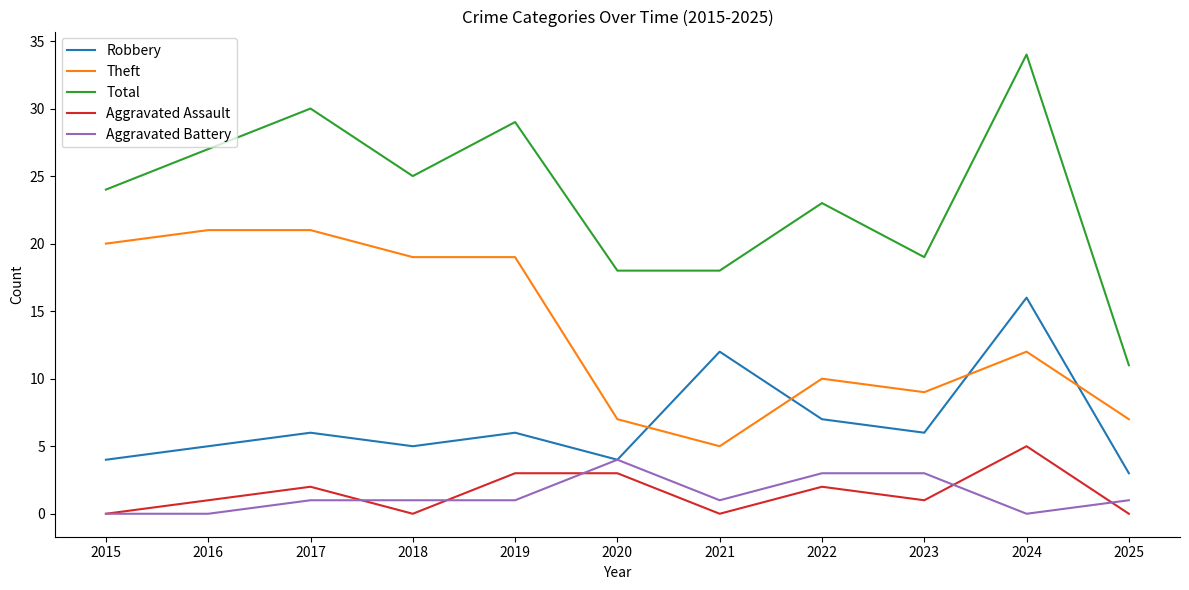

True or false: Aggravated Assault has a value of 3 at 2019.

True